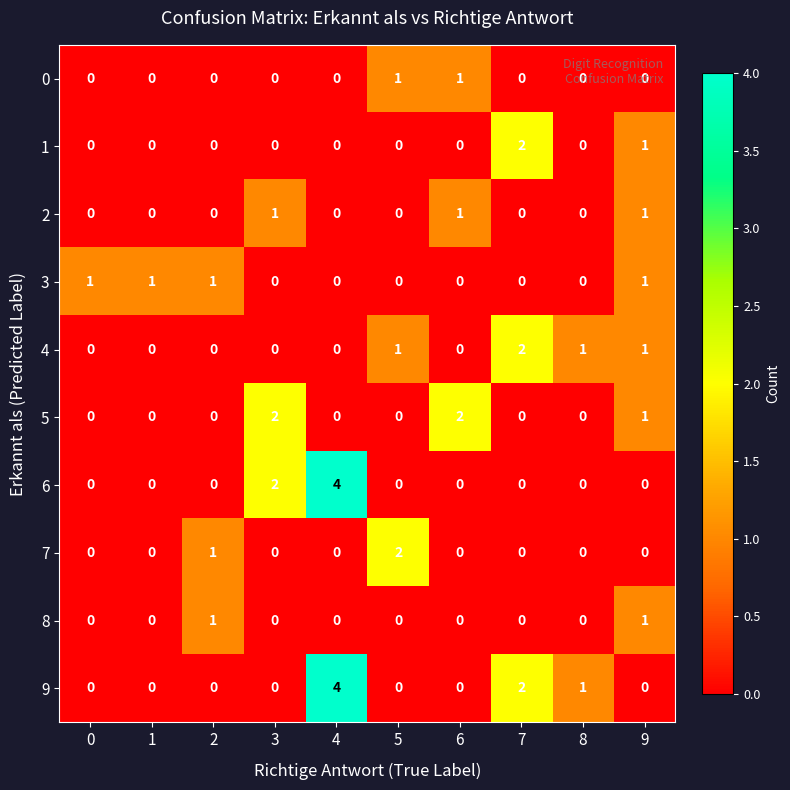

Where is 6 nearest to the value 2?

3